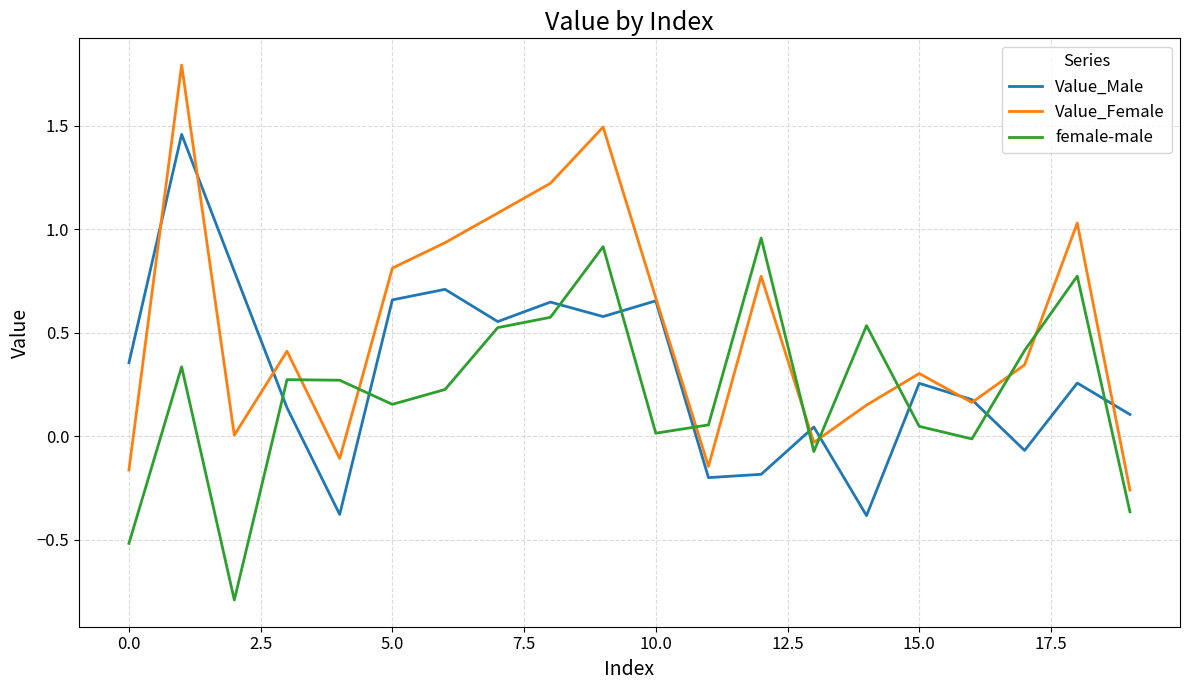

True or false: Value_Male has more than 0 points higher than both neighbors.

True